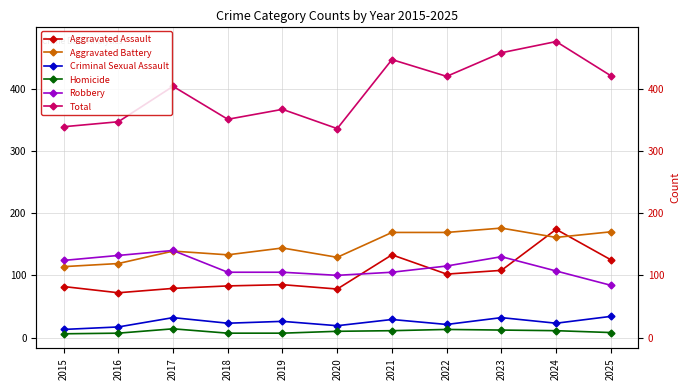

What is the spread (max minus min) of values at 2019?

360